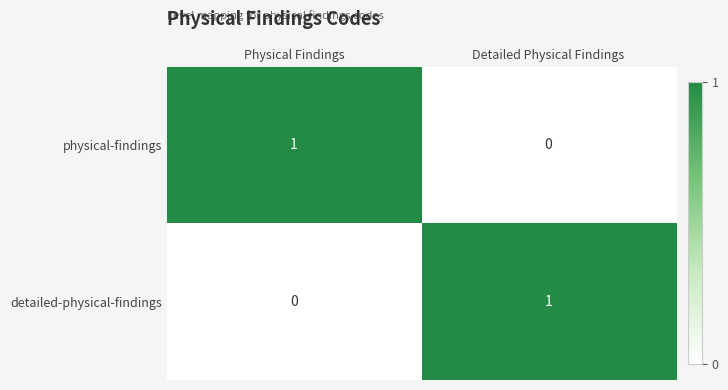

Is the value of physical-findings at Detailed Physical Findings greater than the value of detailed-physical-findings at Detailed Physical Findings?

No